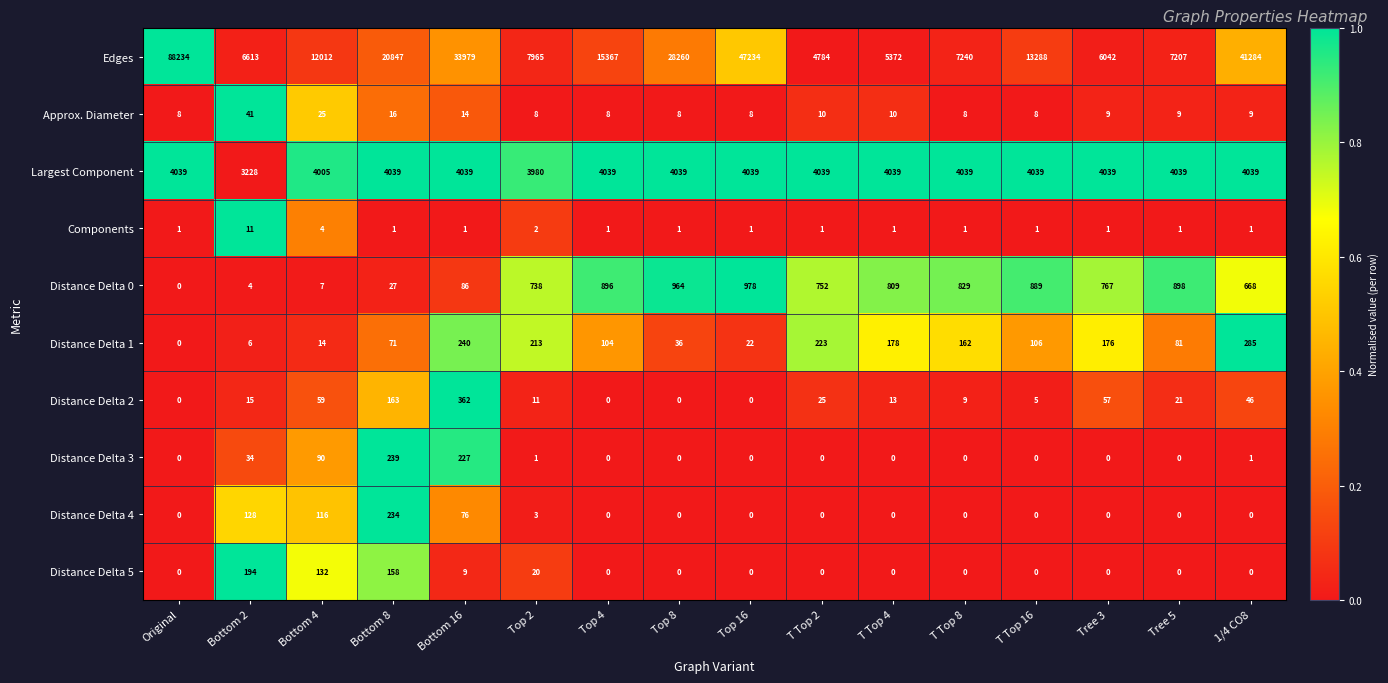

What is the difference between the Distance Delta 5 values at T Top 8 and Bottom 16?

9